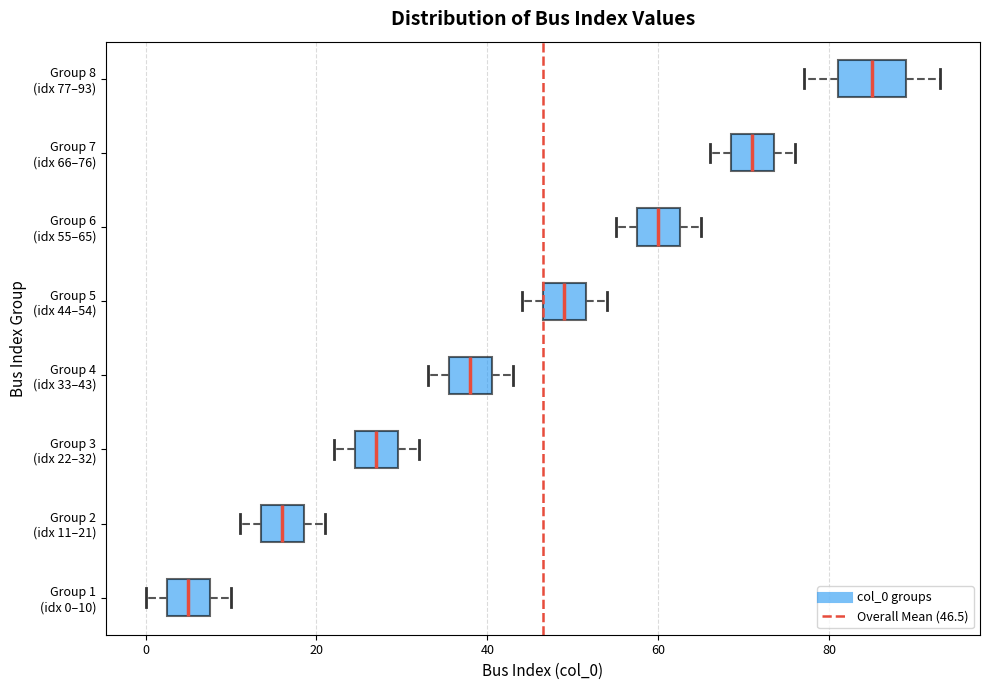

Reading bottom to top, transcribe this box plot: for each box, give where its median line is, the range the box spans, and where its two whiskers end, as read against the x-axis. The values are not printed on the chart, so give them approximately, as read against the axis.

Group 1 (idx 0–10): median 6, box 2 to 8, whiskers 0 to 10
Group 2 (idx 11–21): median 16, box 14 to 18, whiskers 12 to 22
Group 3 (idx 22–32): median 28, box 24 to 30, whiskers 22 to 32
Group 4 (idx 33–43): median 38, box 36 to 40, whiskers 34 to 44
Group 5 (idx 44–54): median 50, box 46 to 52, whiskers 44 to 54
Group 6 (idx 55–65): median 60, box 58 to 62, whiskers 56 to 66
Group 7 (idx 66–76): median 72, box 68 to 74, whiskers 66 to 76
Group 8 (idx 77–93): median 86, box 82 to 90, whiskers 78 to 94